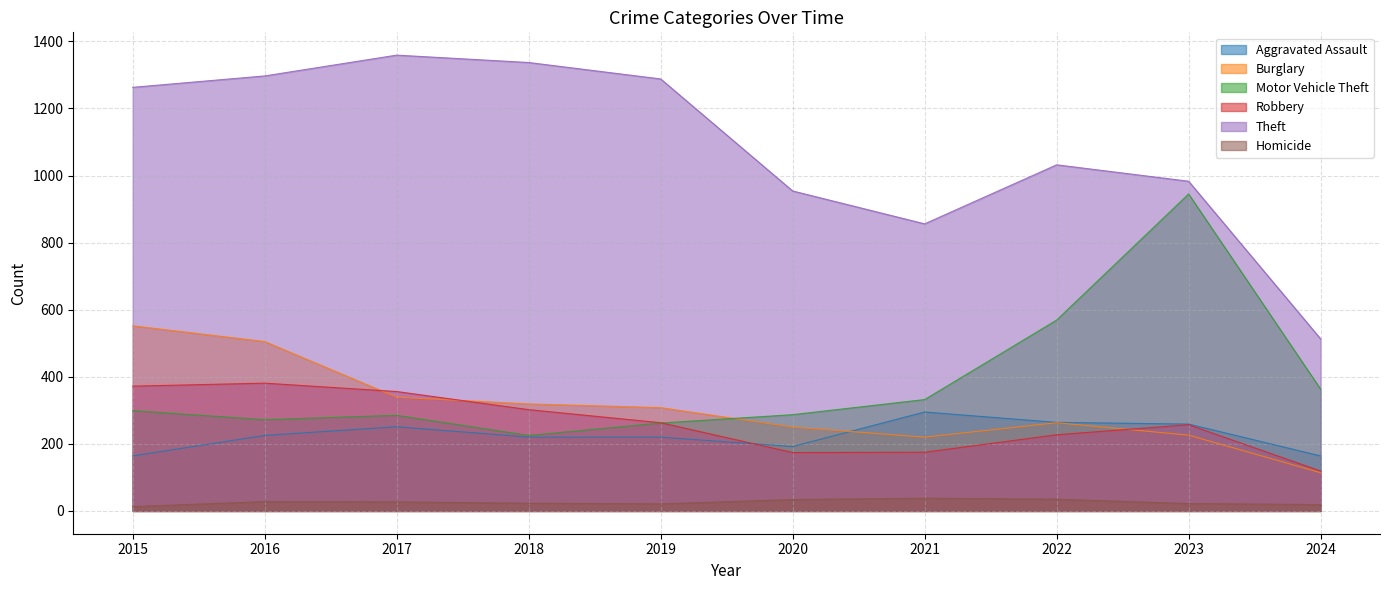

True or false: Homicide has a value of 18 at 2017.

False